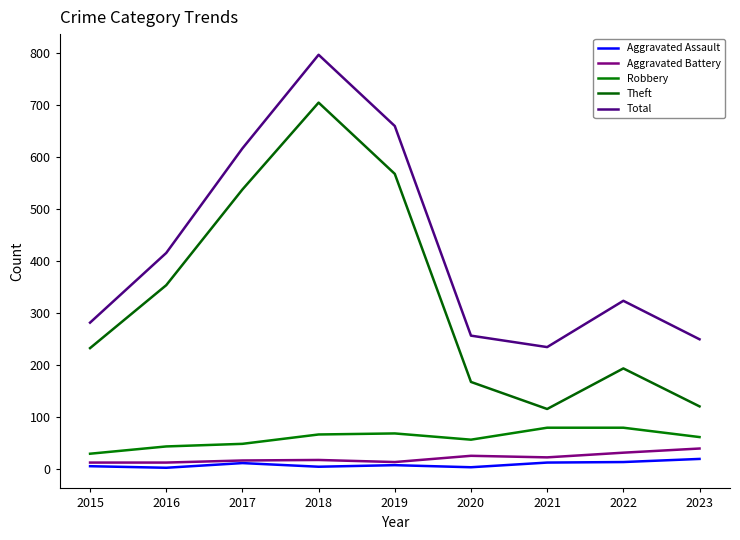

Which series has the widest spread of values?

Theft